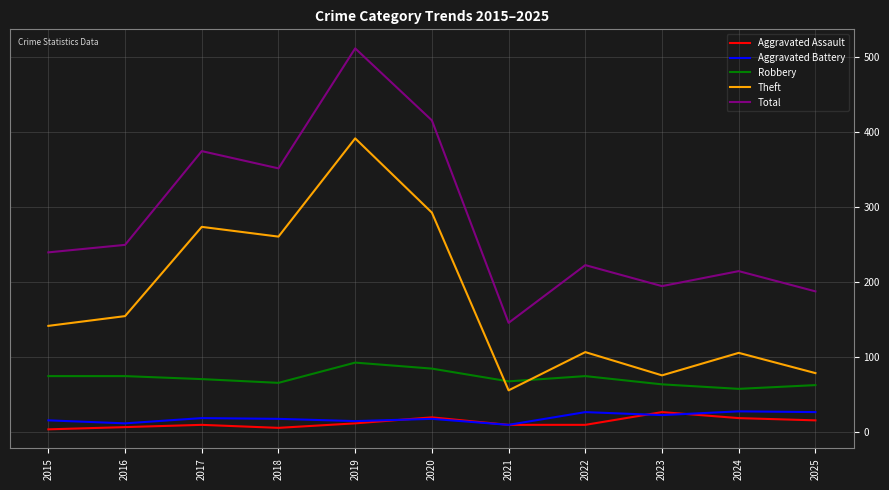

List the labels in order of Total value, largest first.

2019, 2020, 2017, 2018, 2016, 2015, 2022, 2024, 2023, 2025, 2021